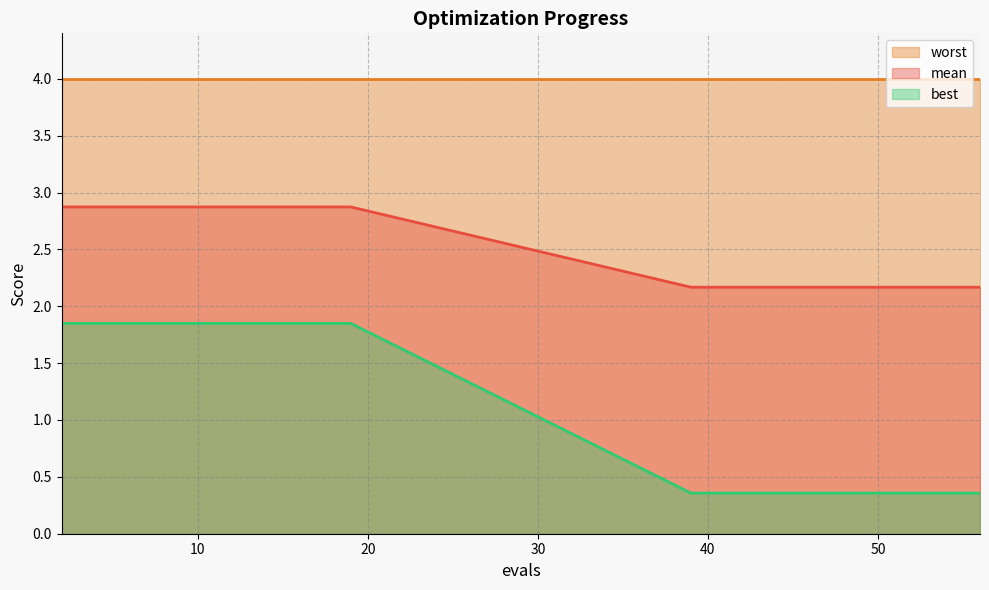

Which category has the highest value across all series?

2